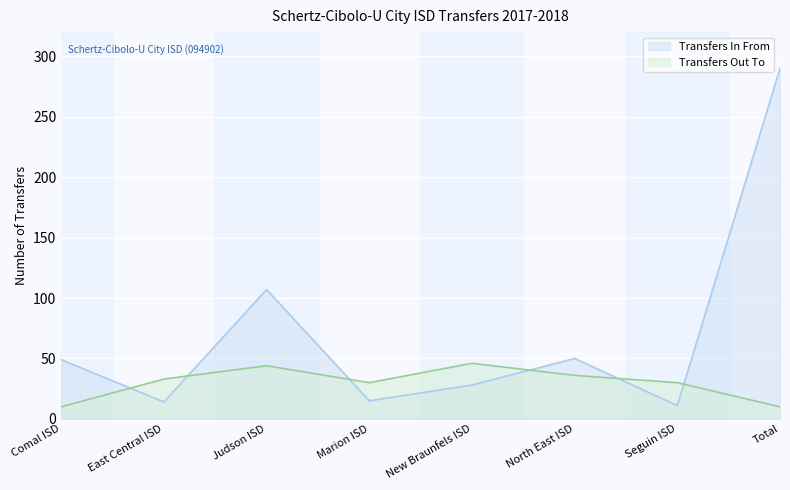

Reading left to right, extract all data points from this chart.

Transfers In From: 49	14	107	15	28	50	11	290
Transfers Out To: 10	33	44	30	46	36	30	10